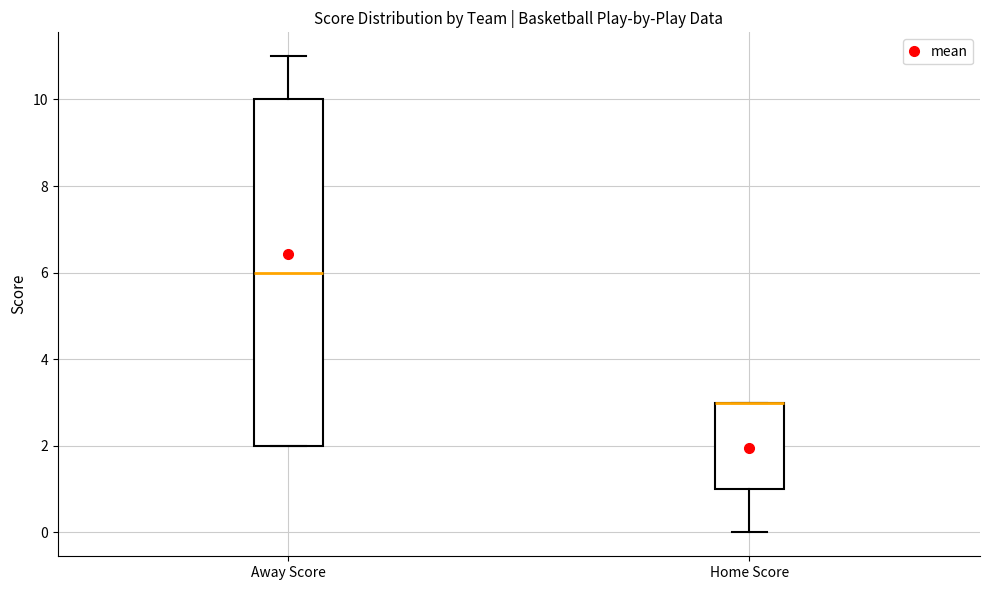

Which box is the tallest, from its lower edge to its upper edge?

Away Score